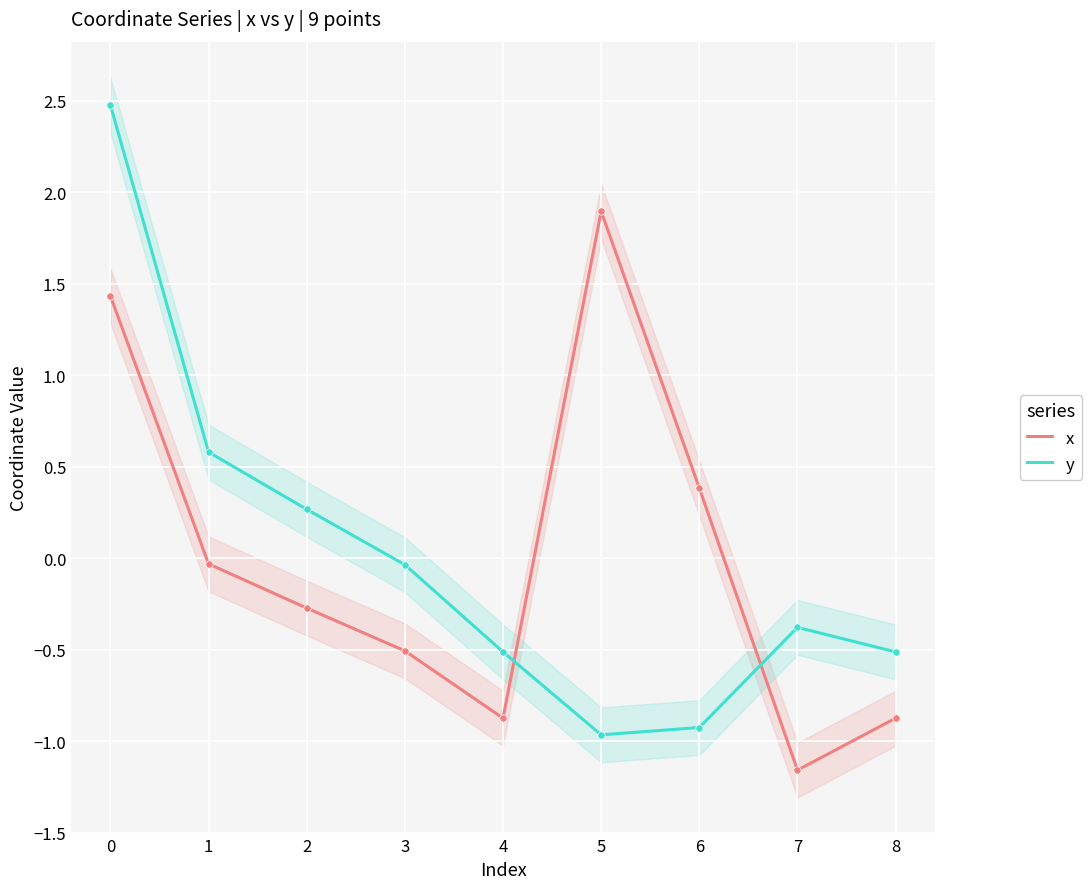

Is the value of x at 4 greater than the value of y at 7?

No